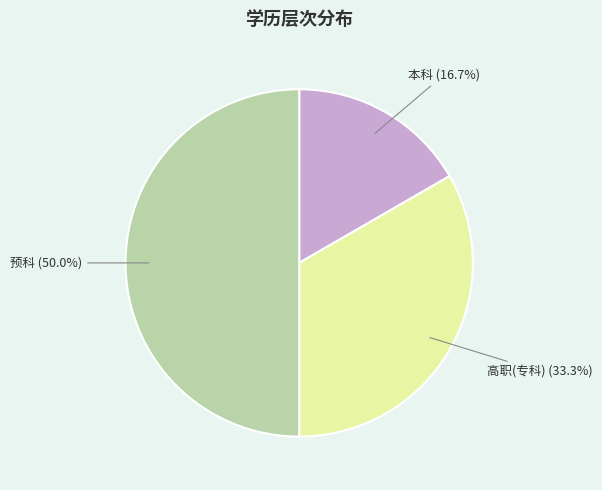

How much of the chart is everything except 高职(专科)?

66.7%